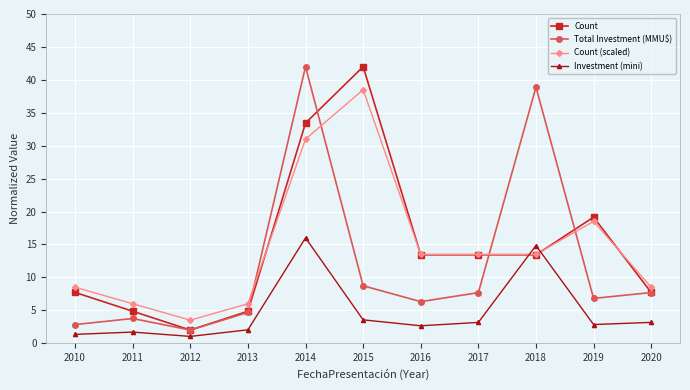

At 2014, list the series in order from smallest to largest.

Investment (mini), Count (scaled), Count, Total Investment (MMU$)